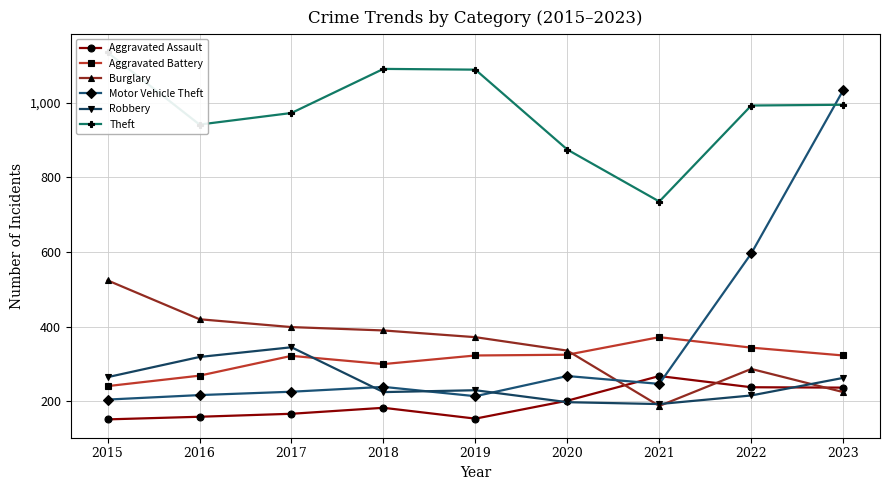

Rank the series by their maximum value, from lowest to highest.

Aggravated Assault, Robbery, Aggravated Battery, Burglary, Motor Vehicle Theft, Theft